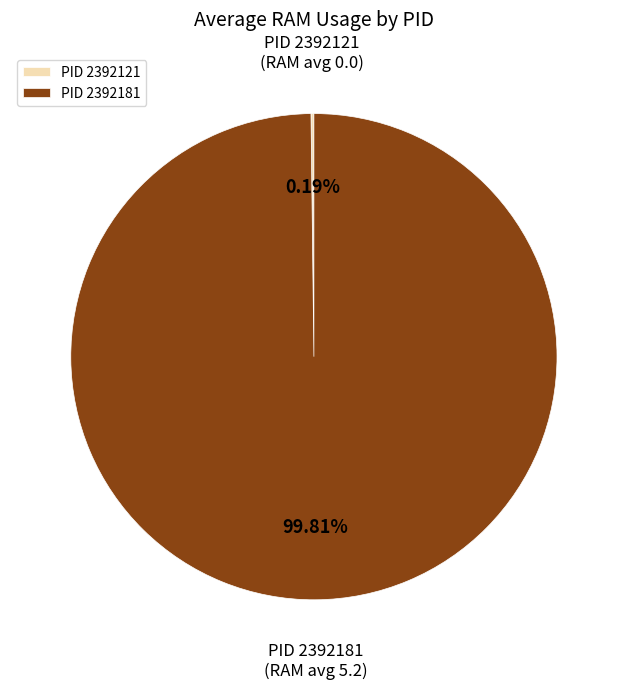

Which slice represents more than half of the pie?

PID 2392181